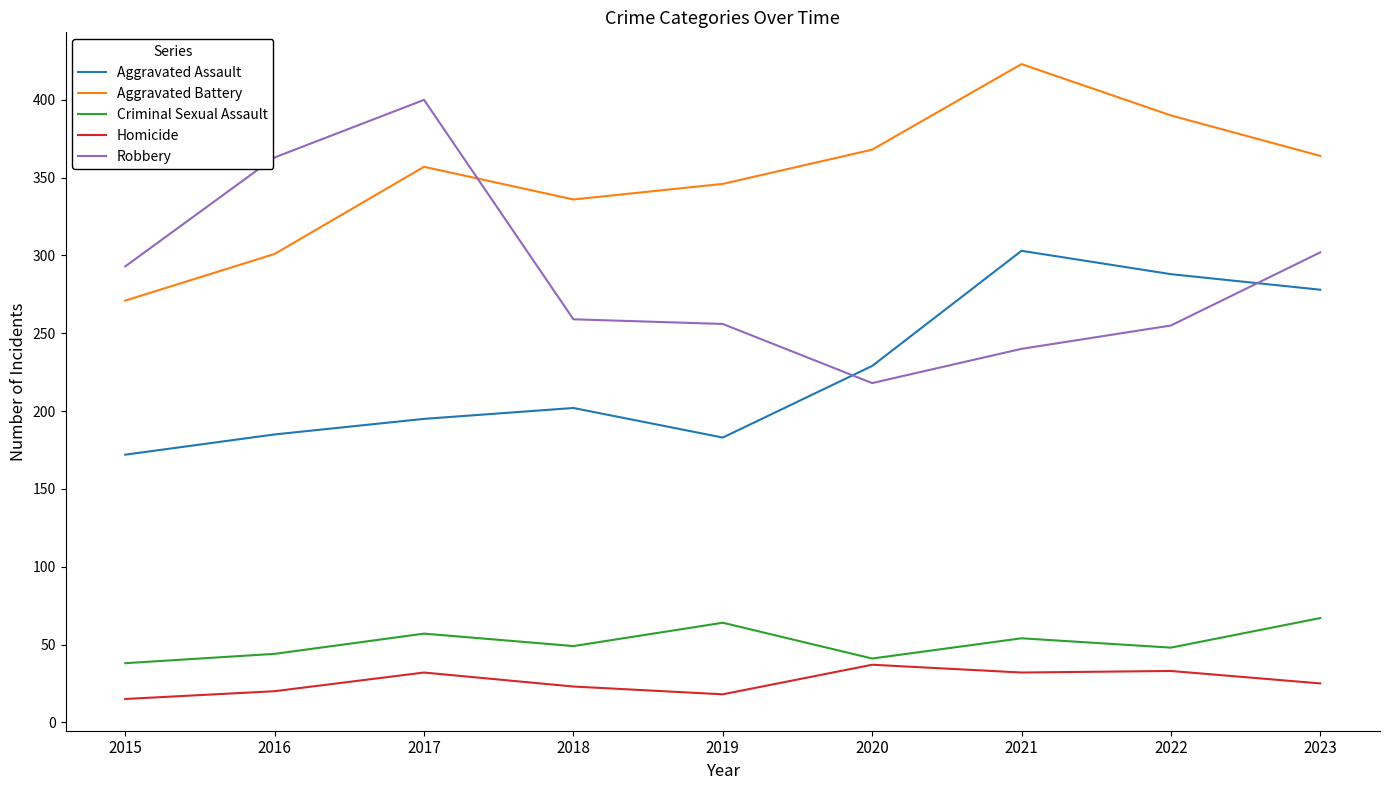

What is the lowest value of the Homicide series?

15